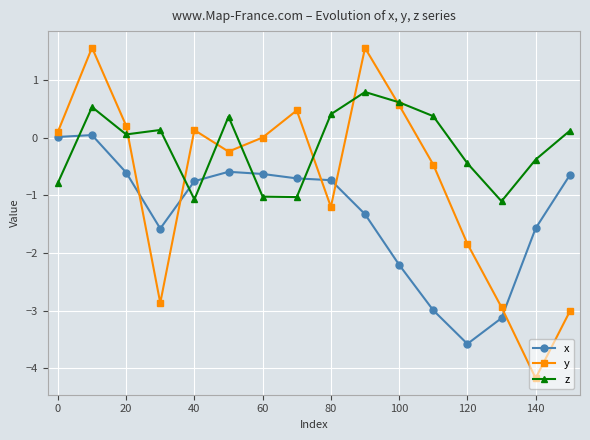

Which series has the largest range (max minus min)?

y